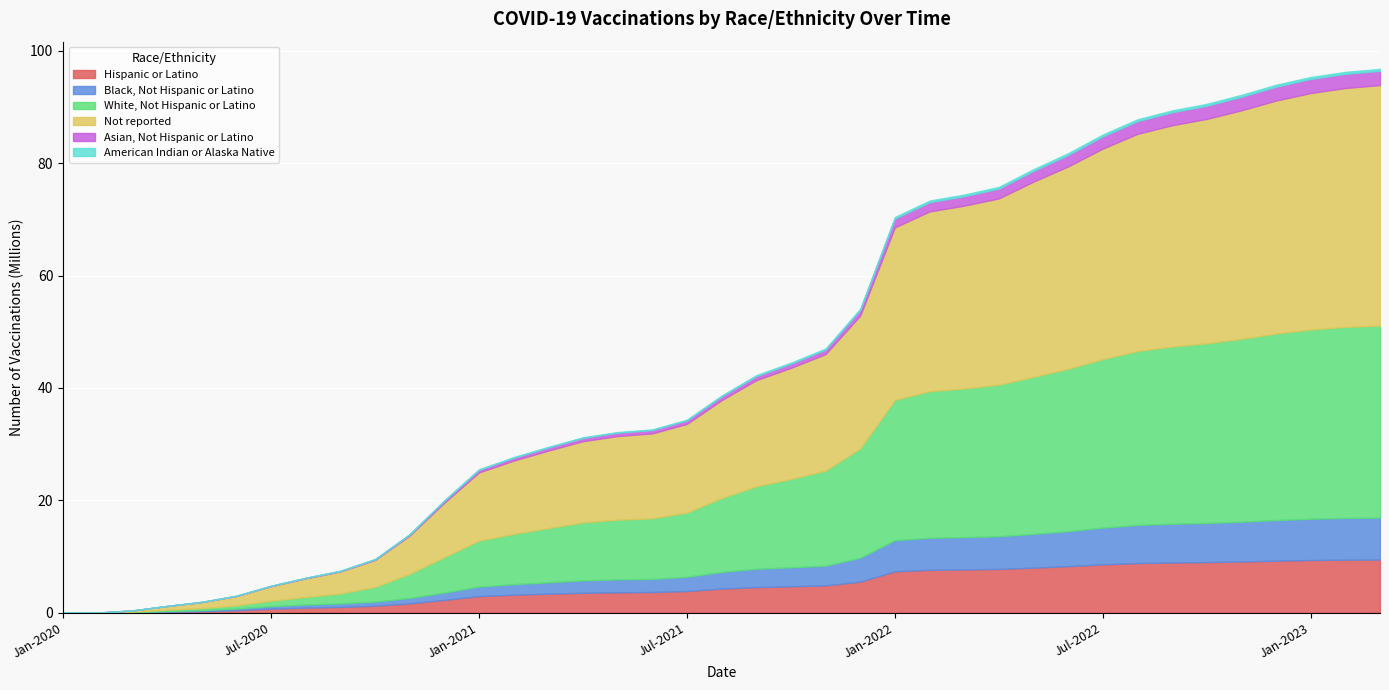

The American Indian or Alaska Native series shows 165266 at Jun-2021. True or false?

False